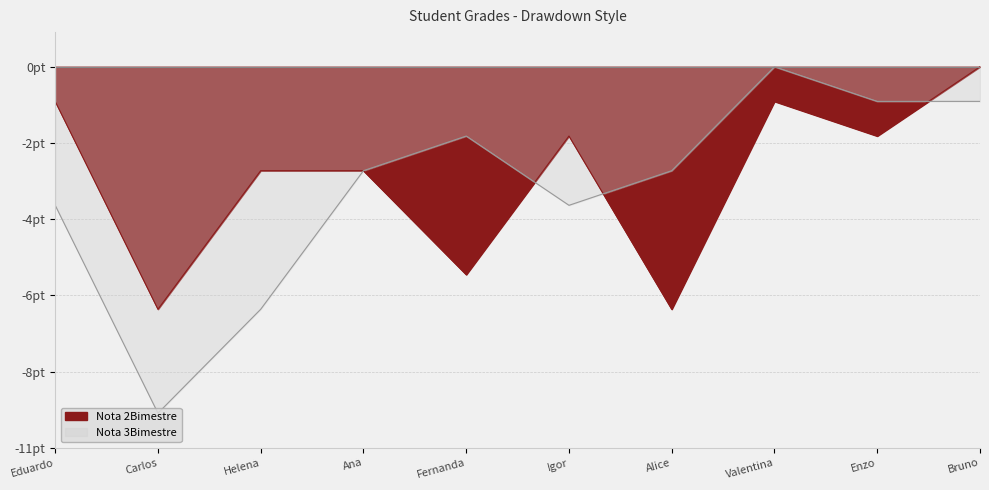

What is the sum of all Nota 2Bimestre values?

-32